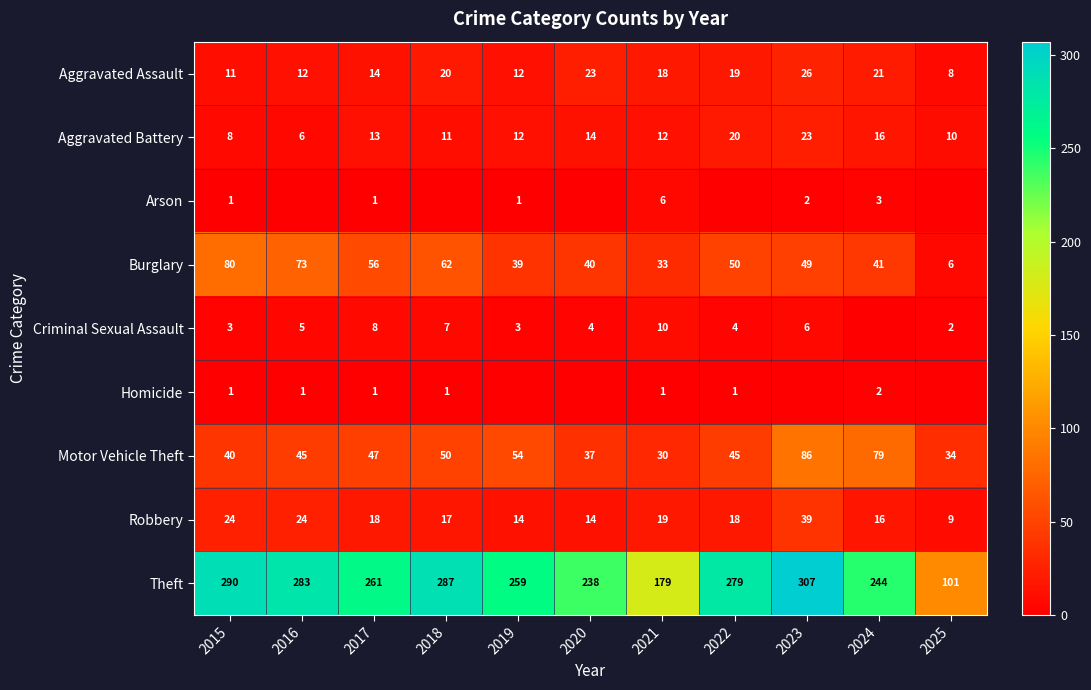

What is the difference between the Aggravated Assault values at 2021 and 2024?

3